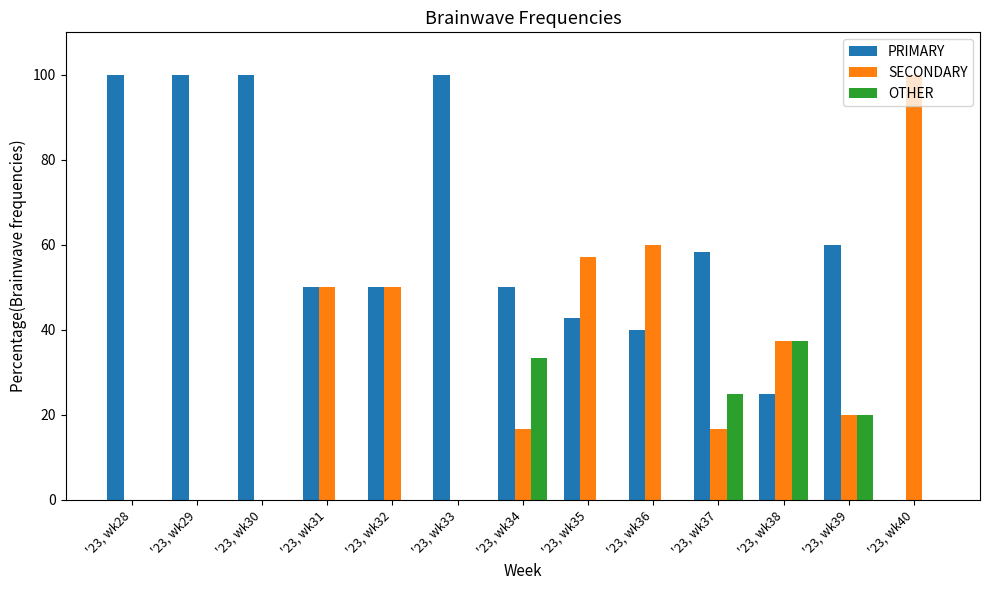

What are all the series names shown in the legend?

PRIMARY, SECONDARY, OTHER